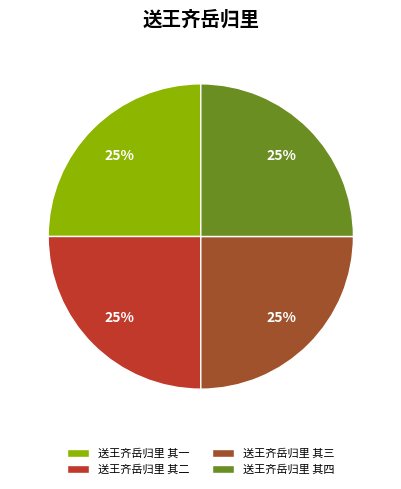

Approximately how many times larger is the value at 送王齐岳归里 其一 compared to 送王齐岳归里 其四?

1.0